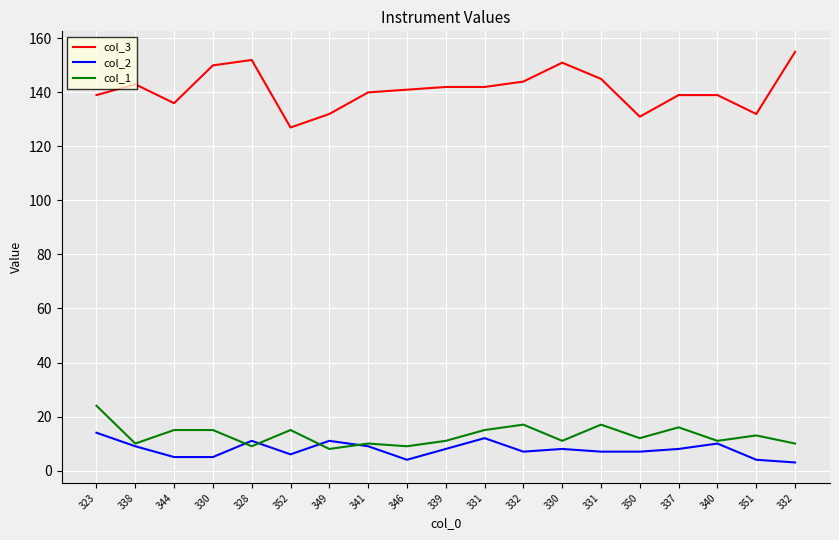

The value of col_2 at 349 is 3. True or false?

False